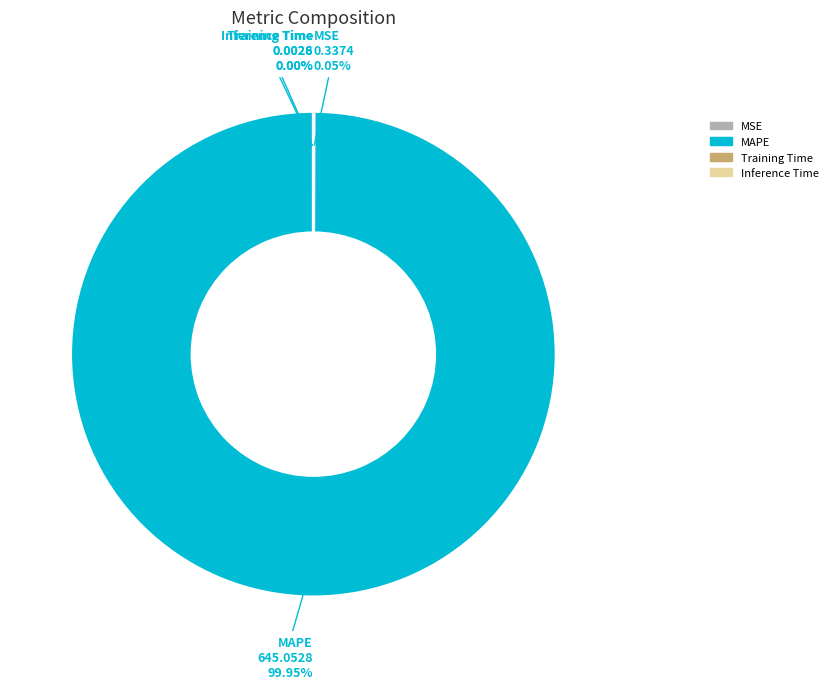

Is there any slice that represents more than half of the pie?

Yes